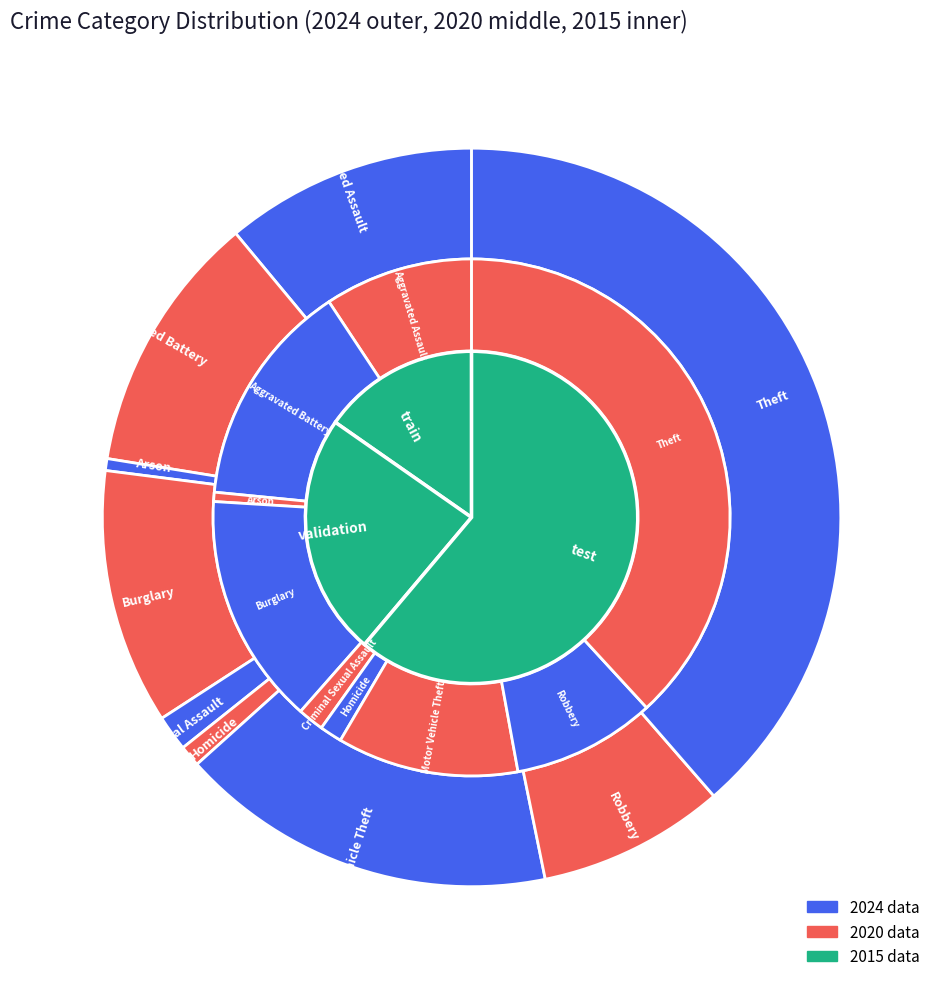

To the nearest percent, what portion does values_2015 represent?

6%